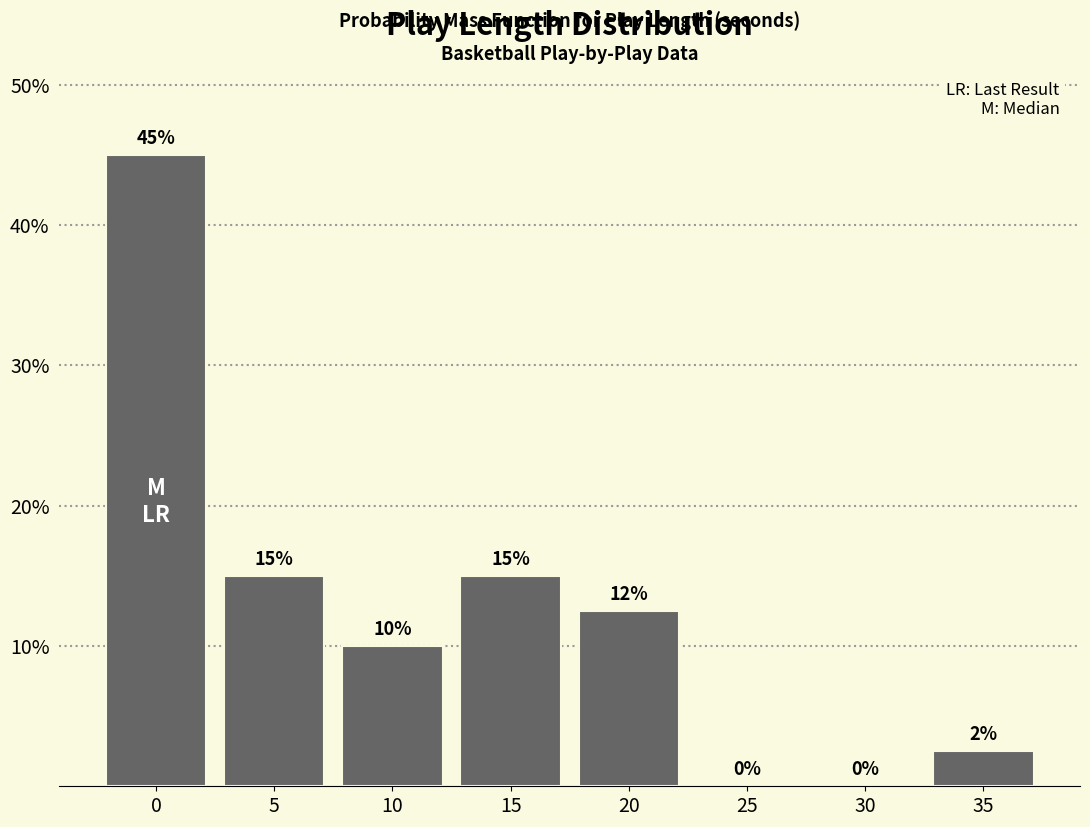

What value does the data have at 10?

10.0